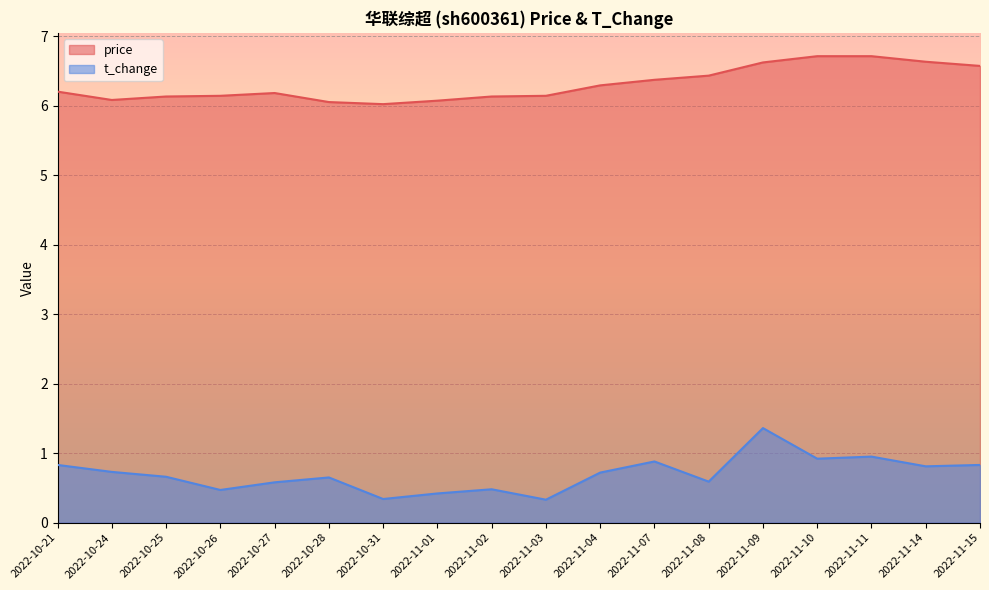

In t_change, how many points are higher than both neighbors (excluding endpoints)?

5